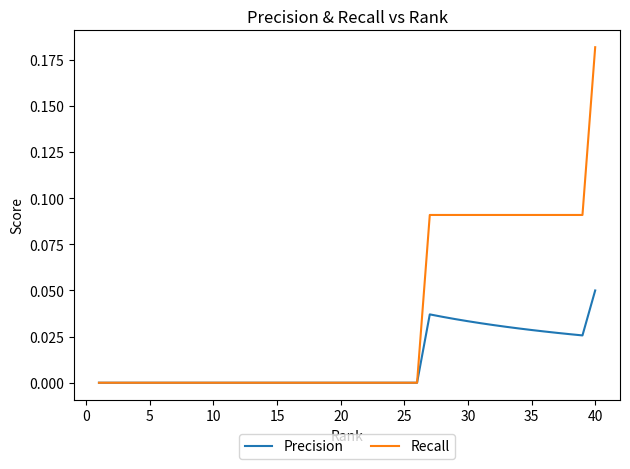

Which series has the largest range (max minus min)?

Recall